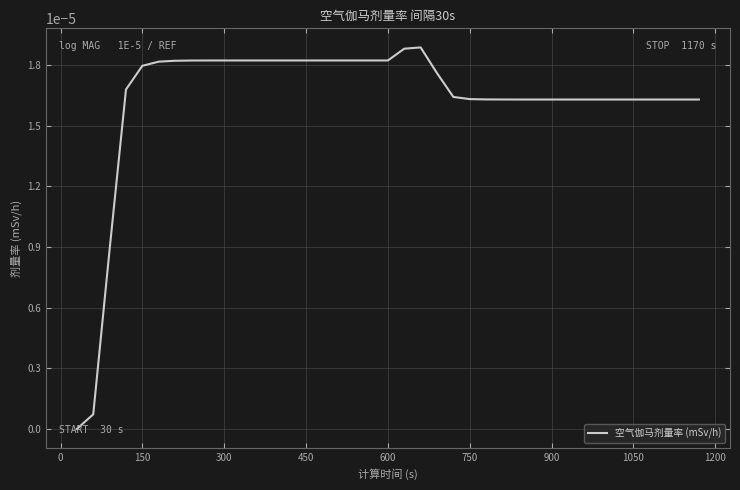

How many lines are shown in the chart?

1